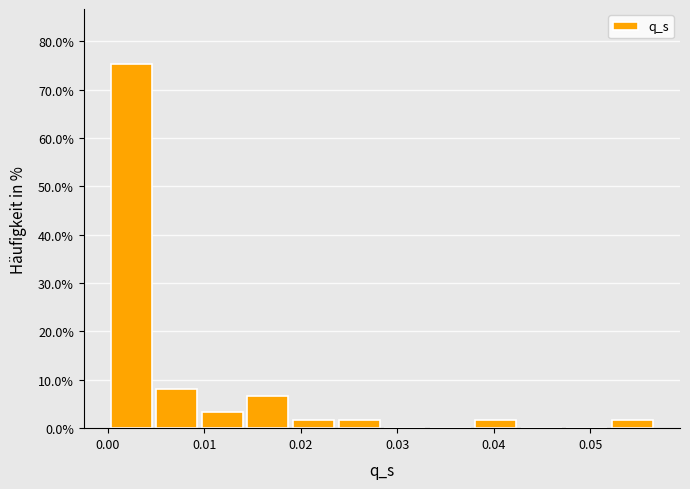

Which range on the x-axis has the tallest bar?

0.000 to 0.005